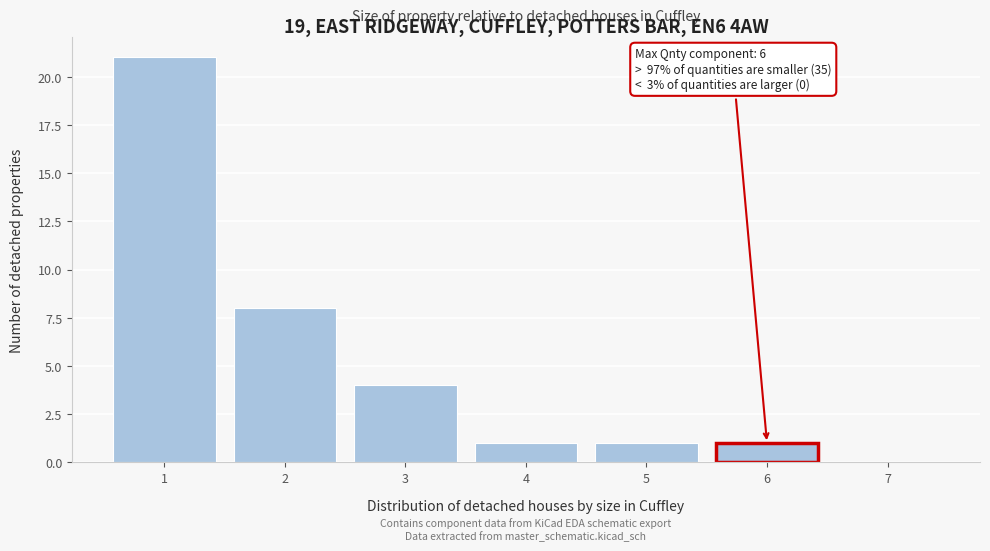

Over which range of the x-axis is the bar tallest?

0.5 to 1.5